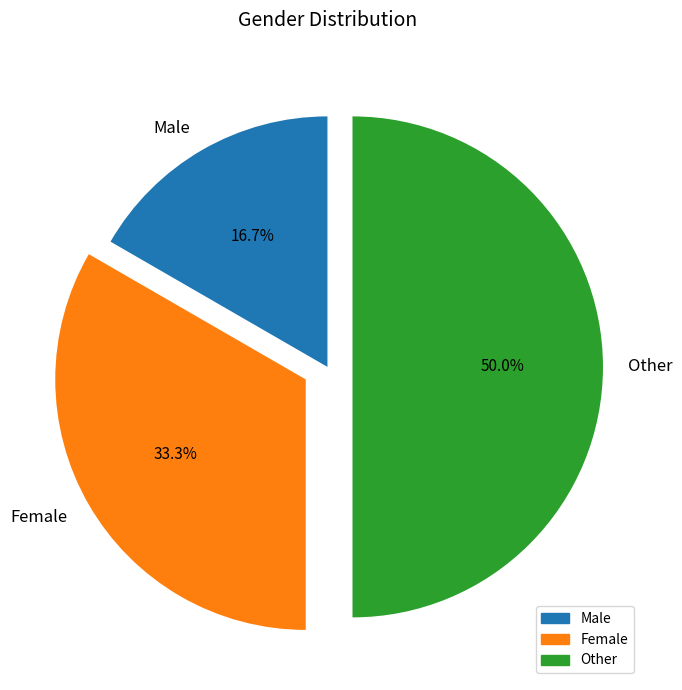

Which slice is the smallest?

Male